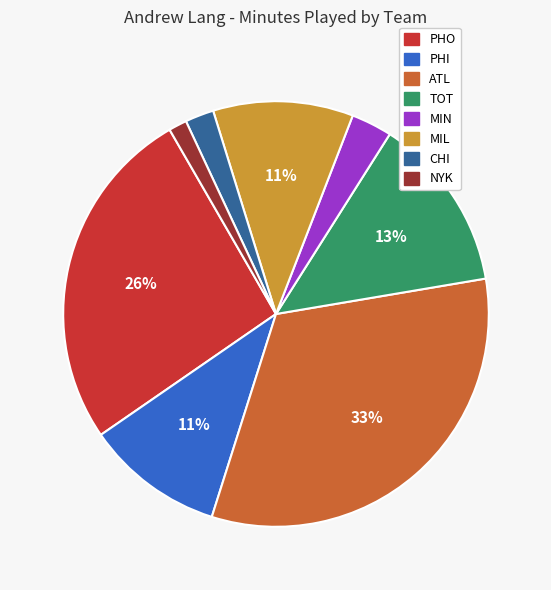

Is there any slice that represents more than half of the pie?

No